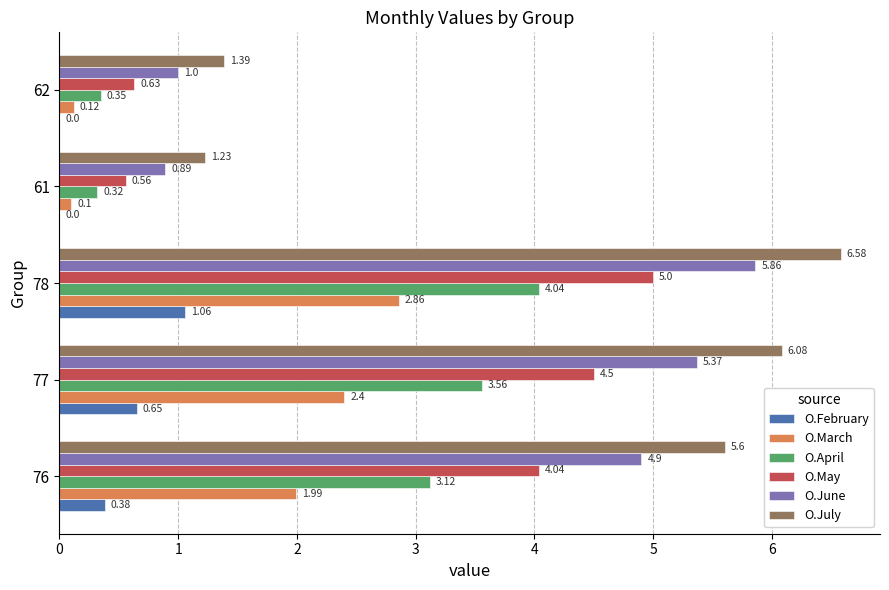

At which category is the sum across all series the highest?

78